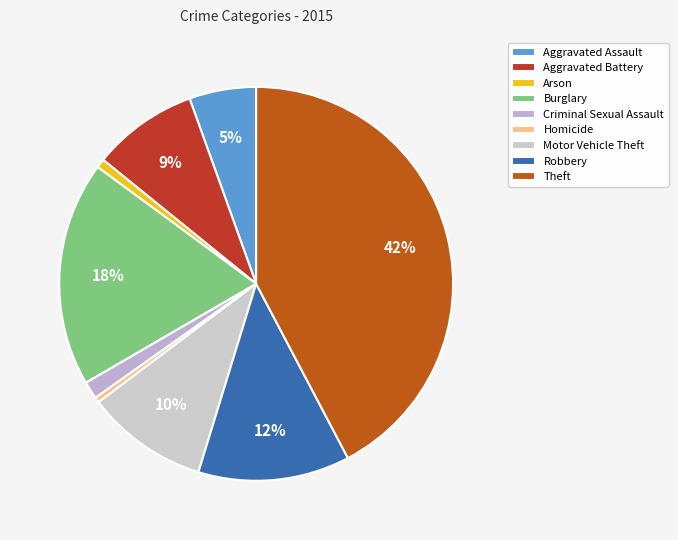

Does any single category account for the majority?

No